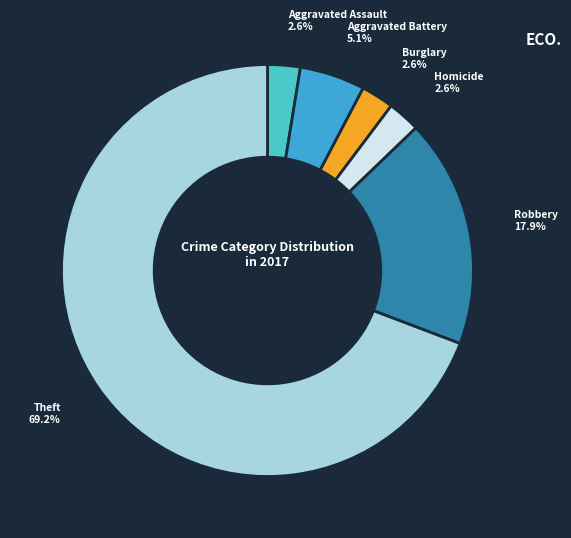

What is the majority slice?

Theft